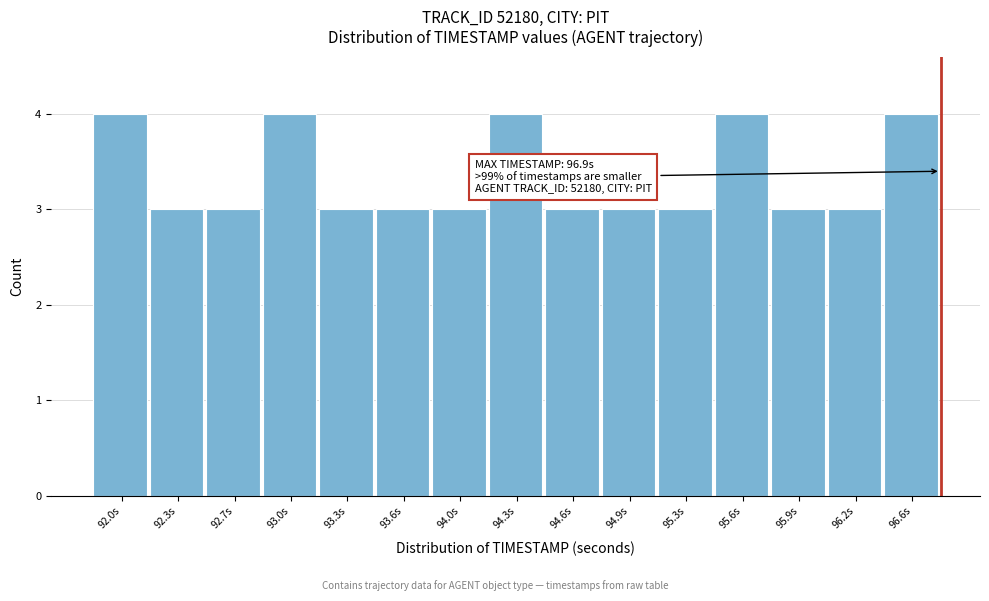

Reading left to right, transcribe all the data shown in this chart.

92.0s=4	92.3s=3	92.7s=3	93.0s=4	93.3s=3	93.6s=3	94.0s=3	94.3s=4	94.6s=3	94.9s=3	95.3s=3	95.6s=4	95.9s=3	96.2s=3	96.6s=4